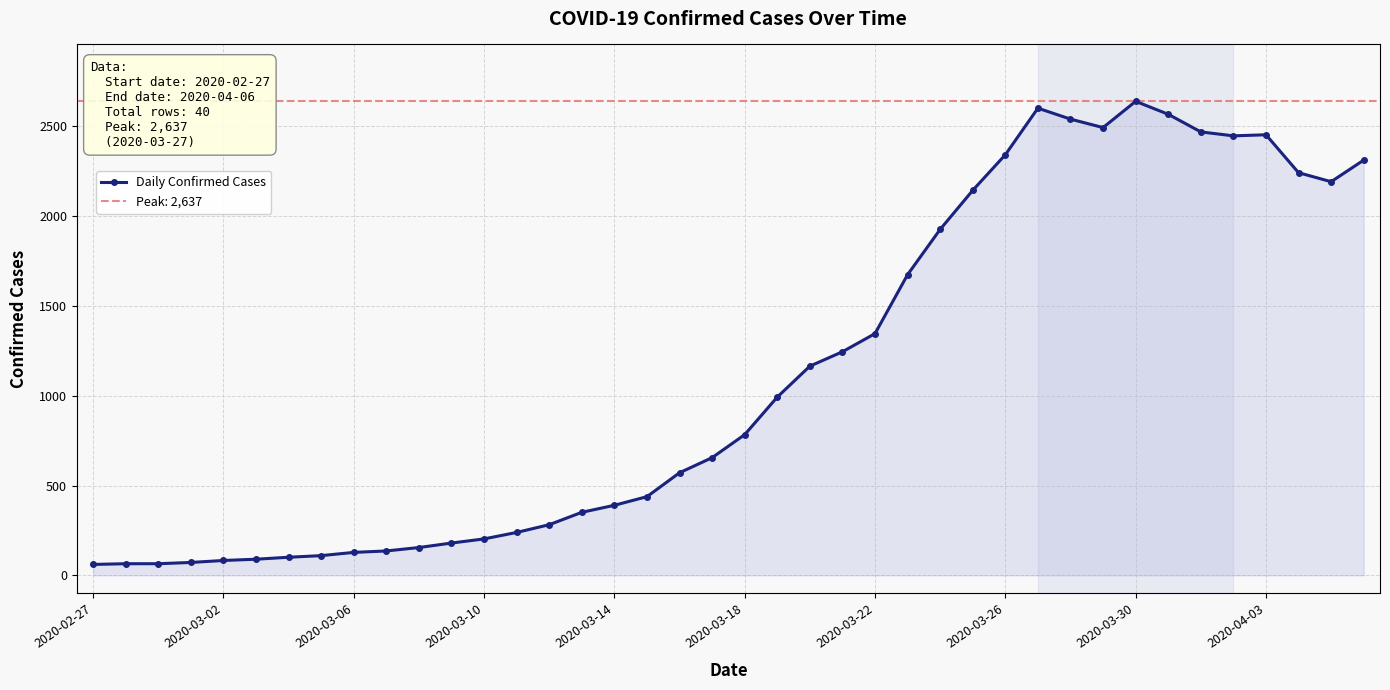

What is the greatest value displayed?

2637